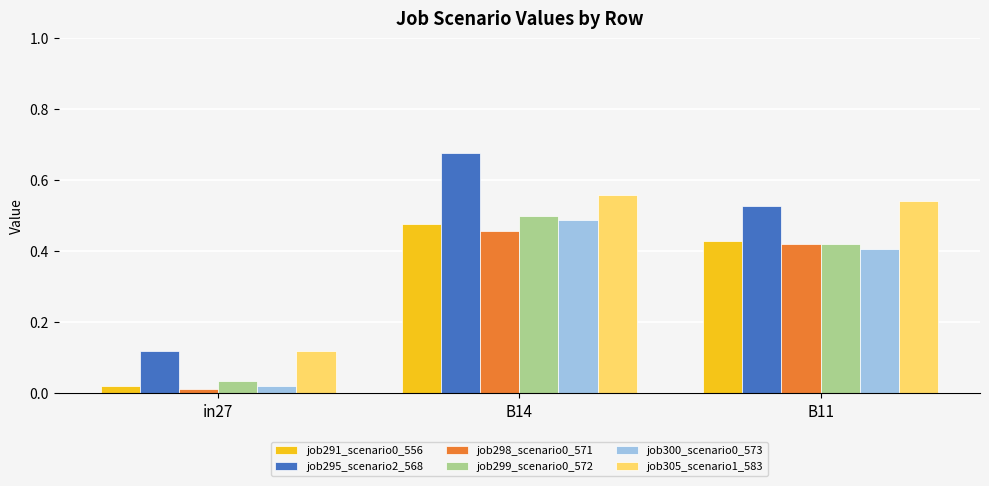

What is the label of the 1st bar from the left?

in27